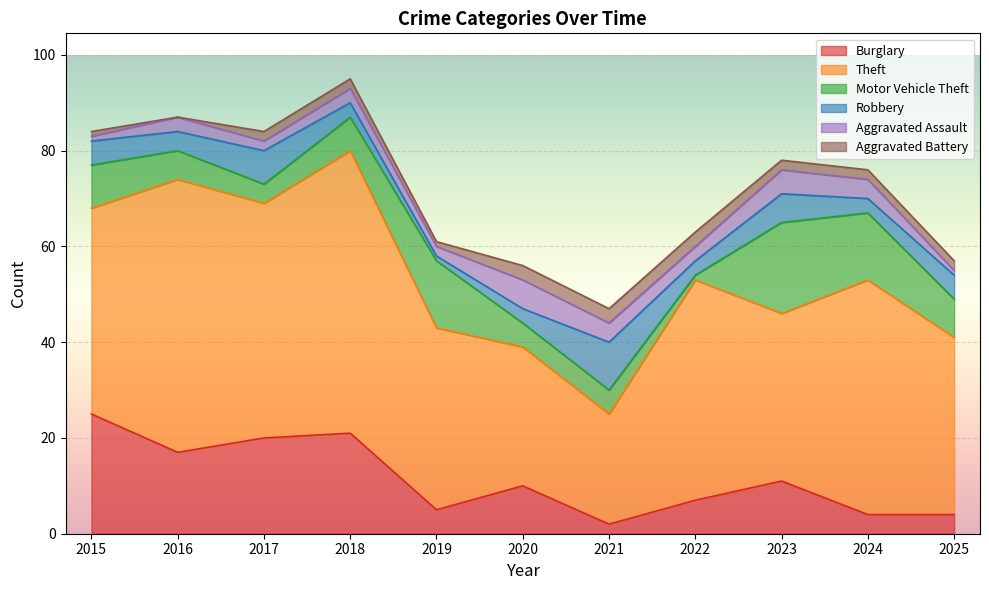

Which series changed the most between 2016 and 2018?

Burglary